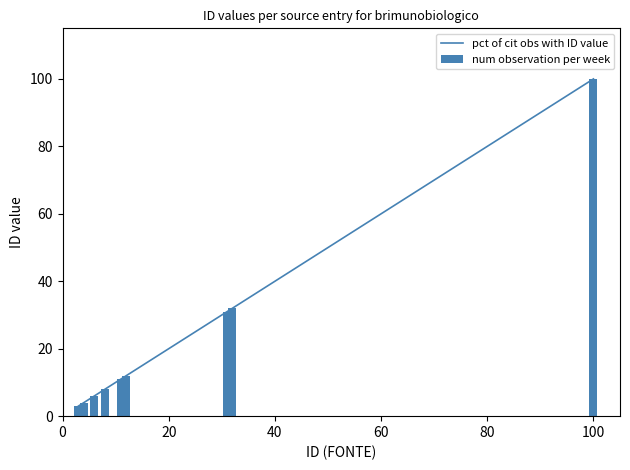

What is the sum of all pct of cit obs with ID value values?

207